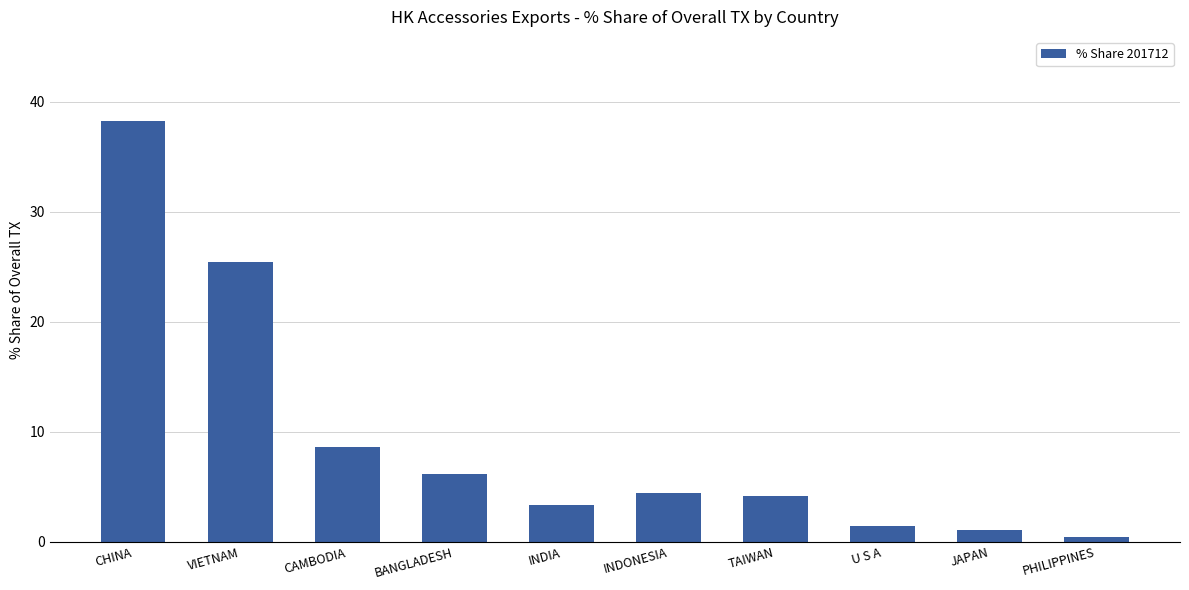

True or false: the data shows 8.9 at VIETNAM.

False